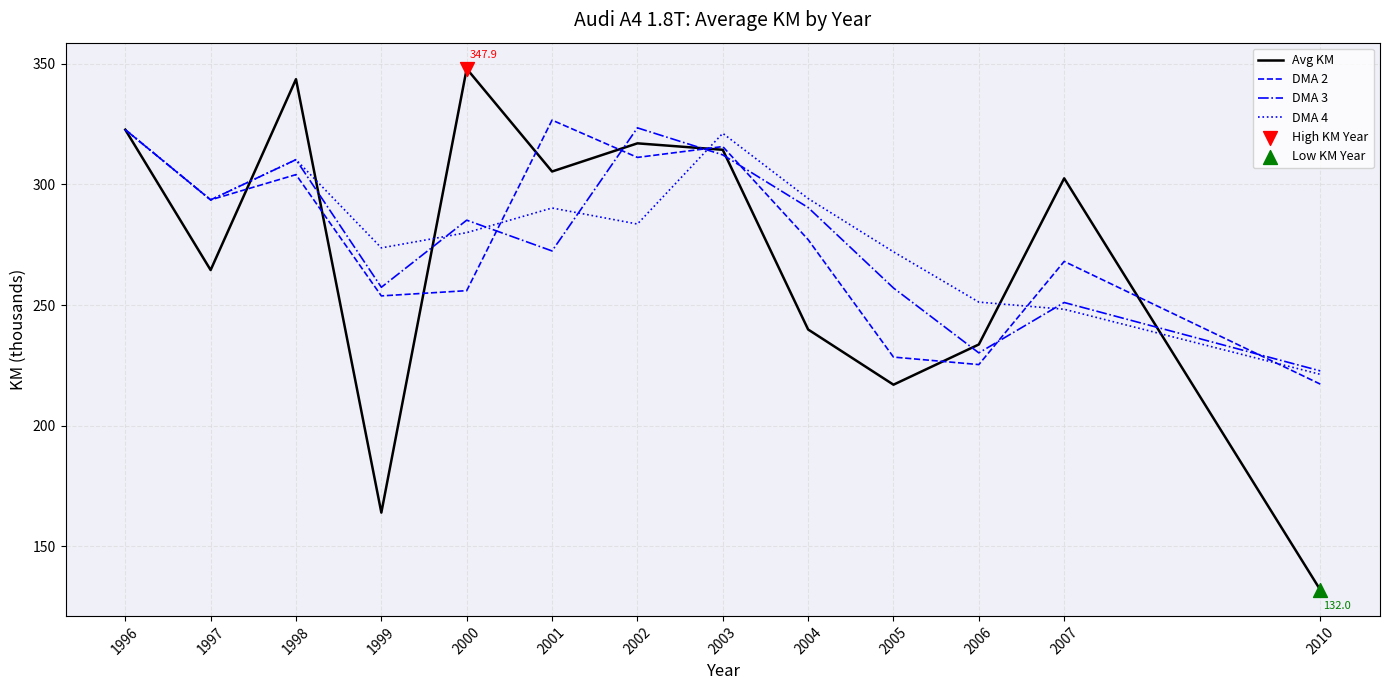

At which category is the sum across all series the highest?

1996